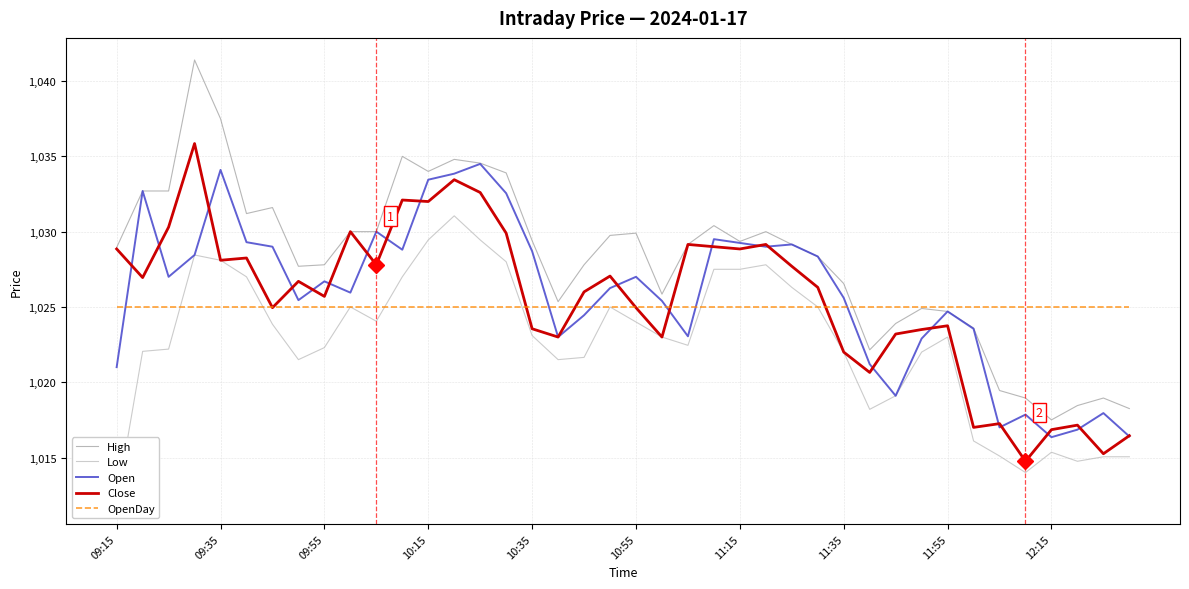

The Open series shows 1395.3 at 09:15. True or false?

False